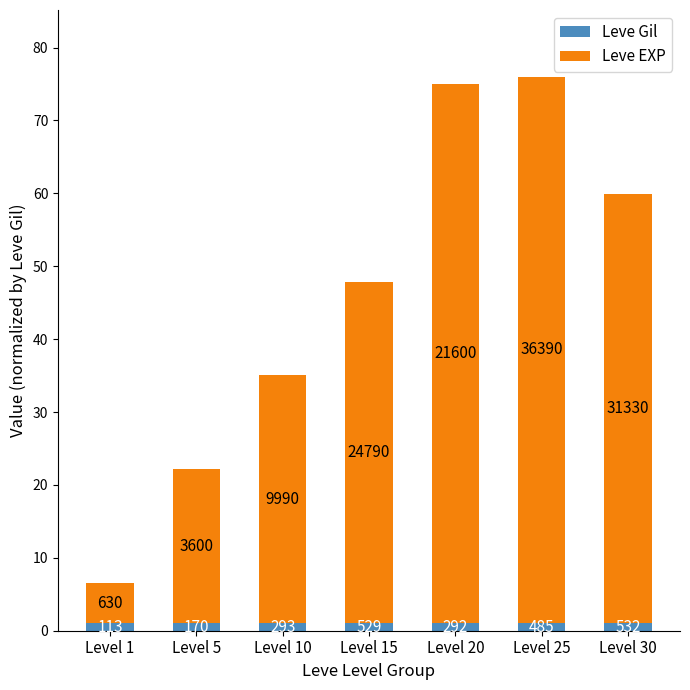

At which category is the sum across all series the highest?

Level 25